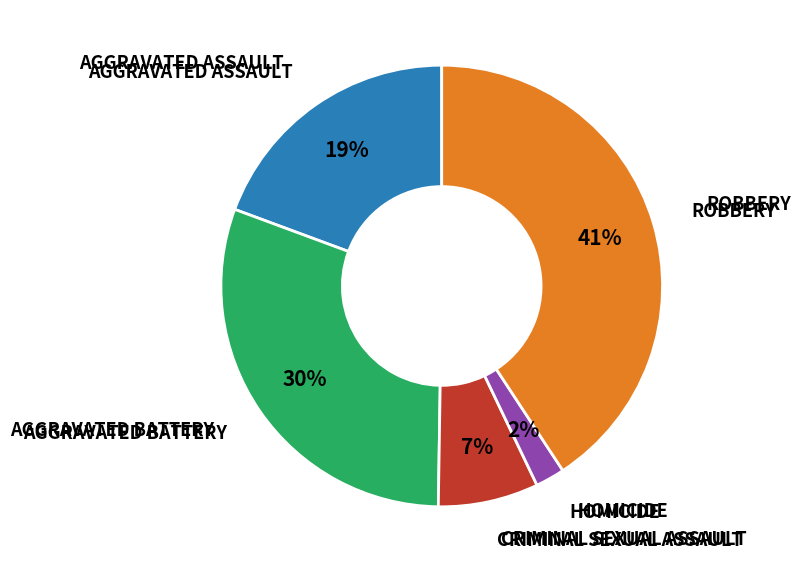

Is there a majority slice in this chart?

No